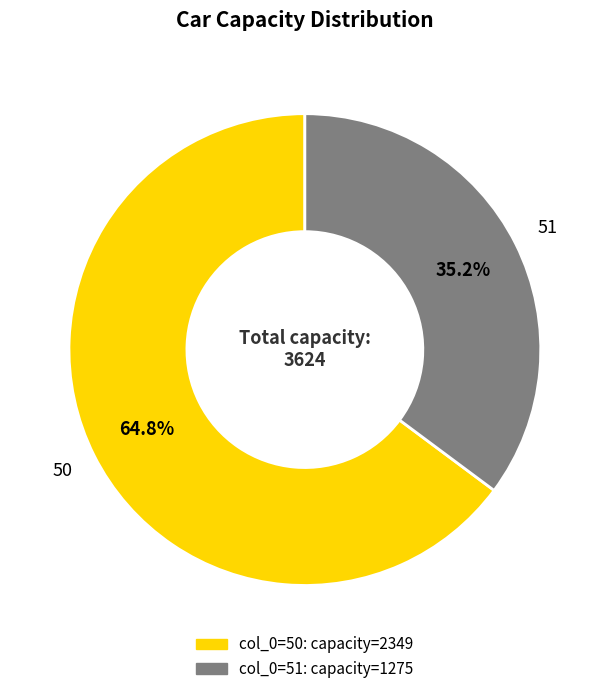

Is there a majority slice in this chart?

Yes